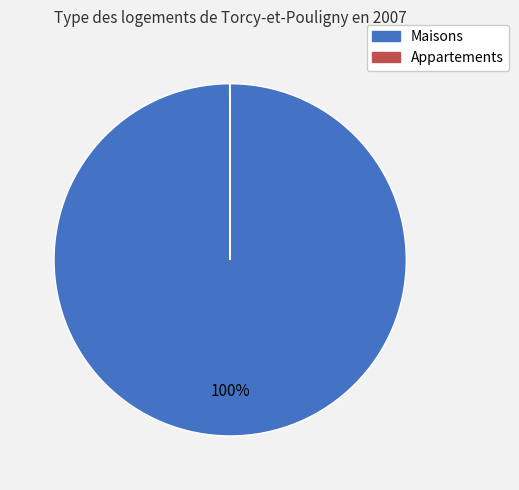

To the nearest percent, what is the average slice percentage?

50%